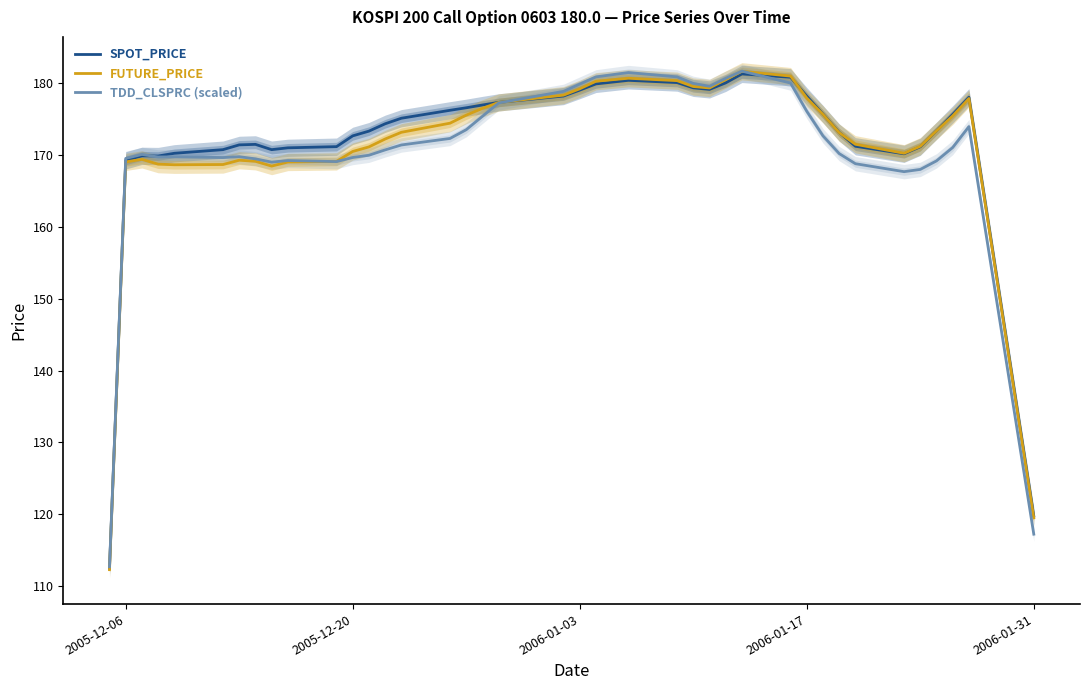

What is the highest value of the TDD_CLSPRC (scaled) series?

181.6